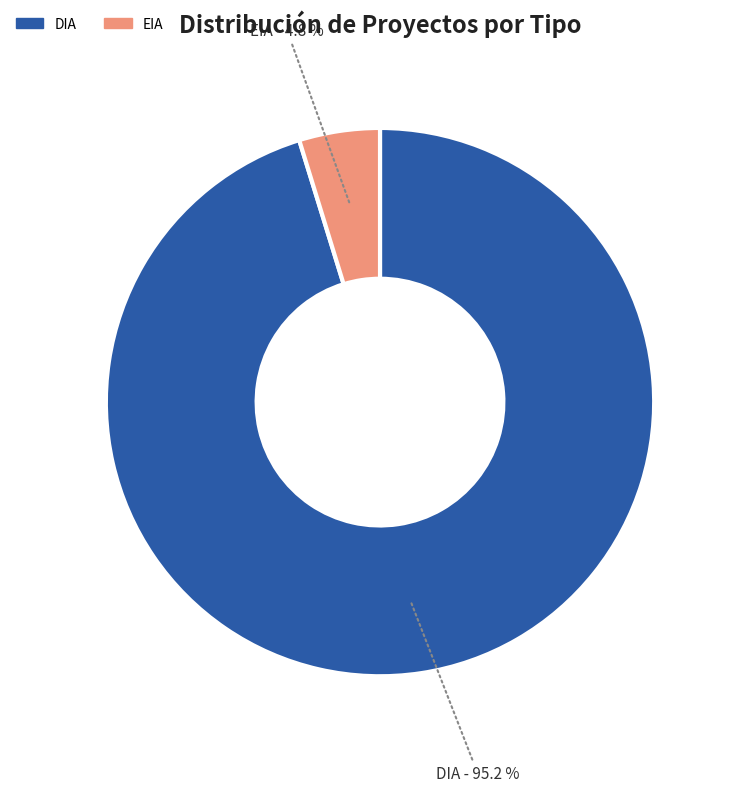

Is there a majority slice in this chart?

Yes